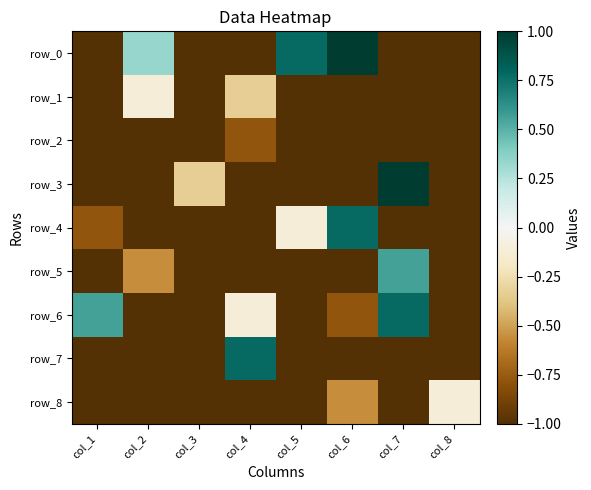

True or false: row_4 has a value of 0.8 at col_6.

True